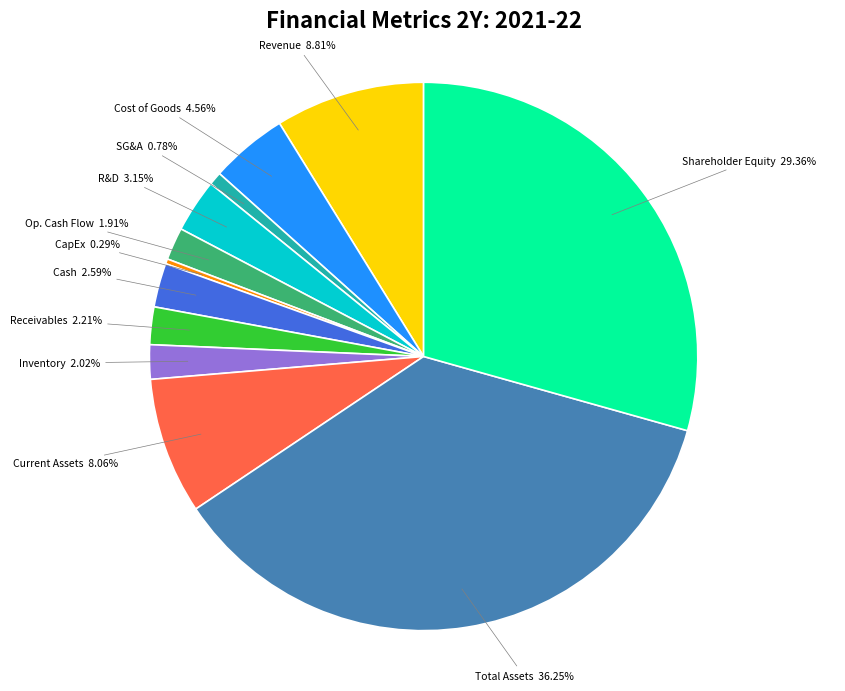

How many segments does this pie chart have?

12